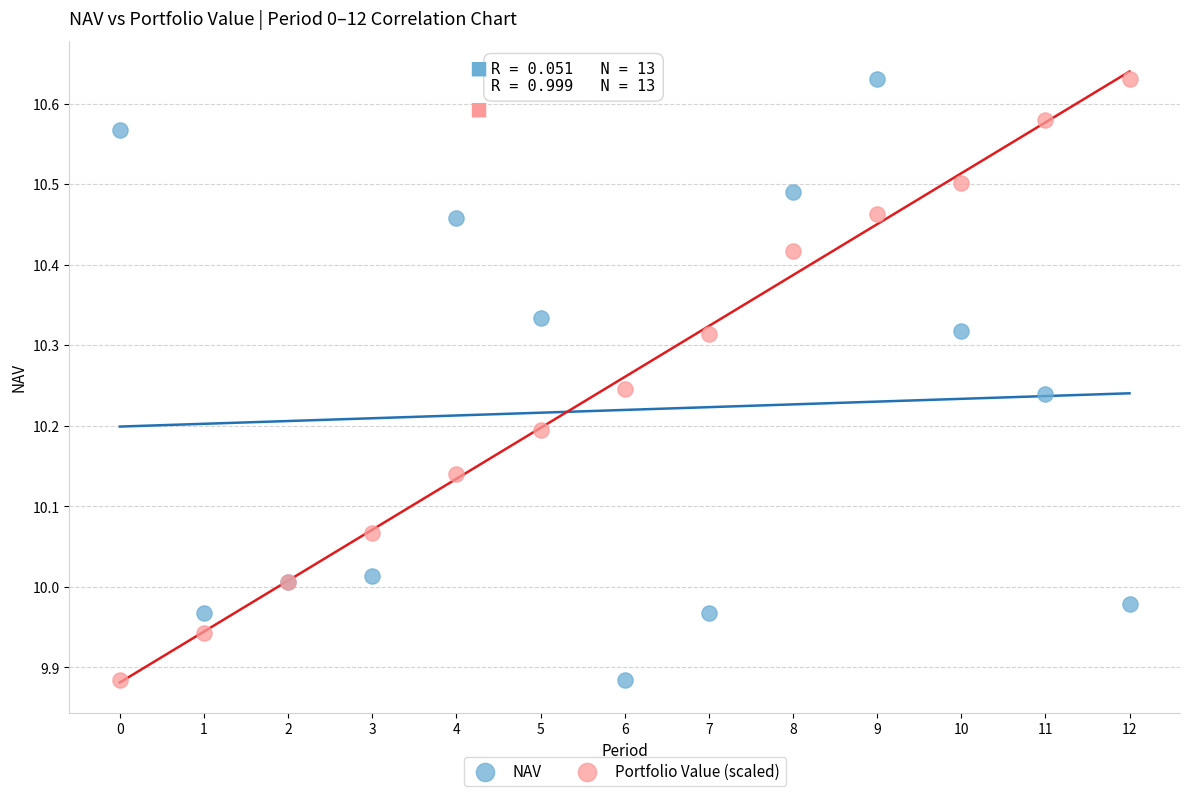

What are all the series names shown in the legend?

NAV, Portfolio Value (scaled)